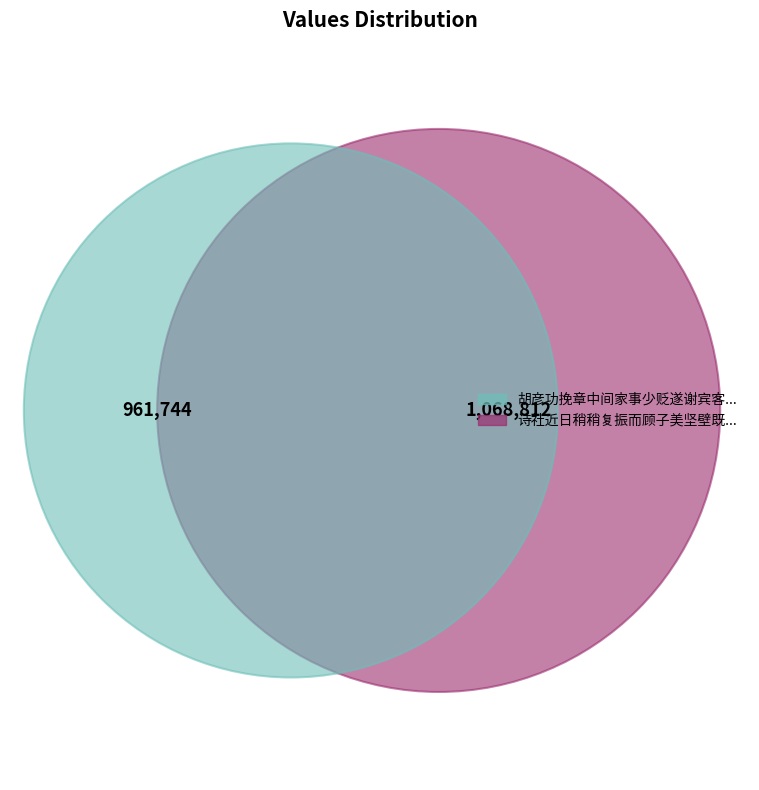

Which category accounts for the majority?

诗社近日稍稍复振而顾子美坚壁既久伯初以诗致师请于老仆无语但乞解严尔